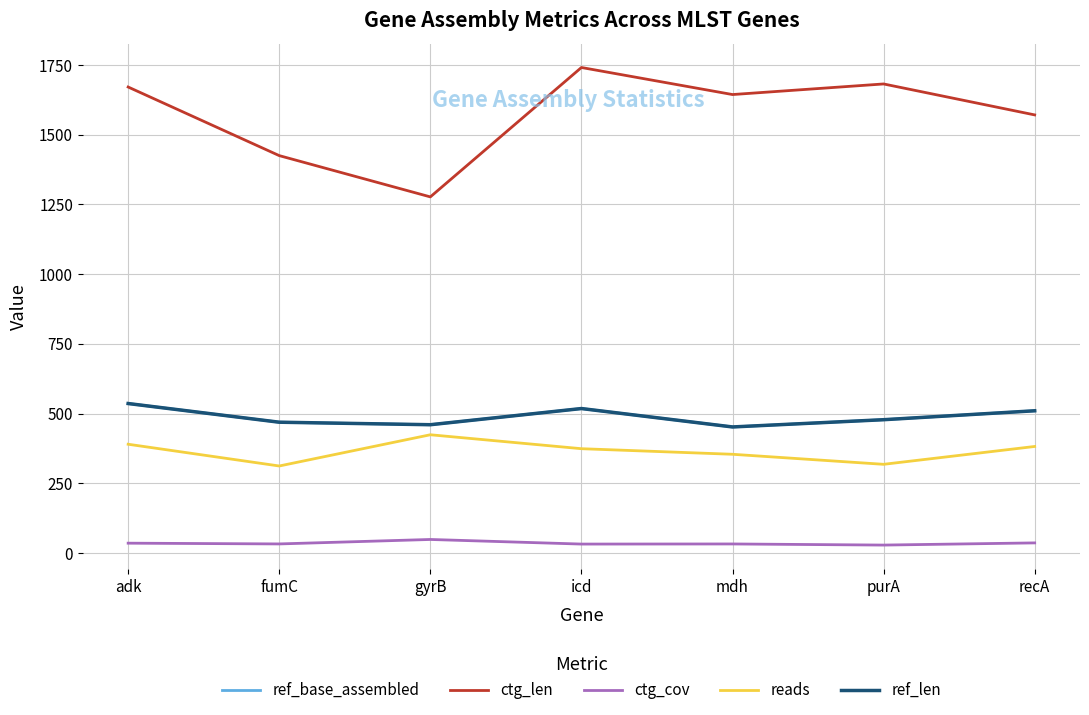

The ref_len series shows 685.8 at purA. True or false?

False